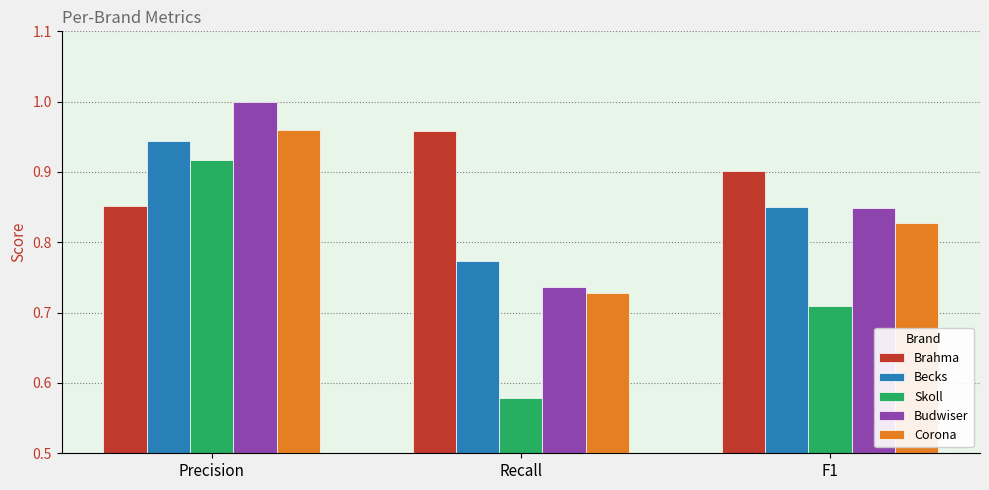

At which label does Skoll reach its peak?

Precision